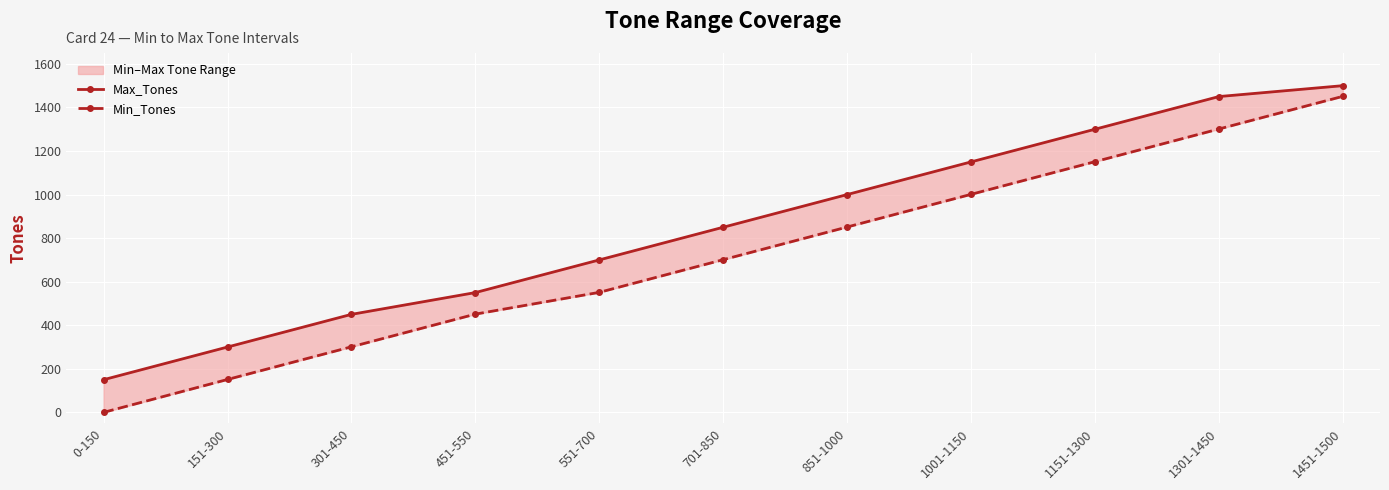

What is the difference between the second highest and second lowest values in the Max_Tones series?

1150